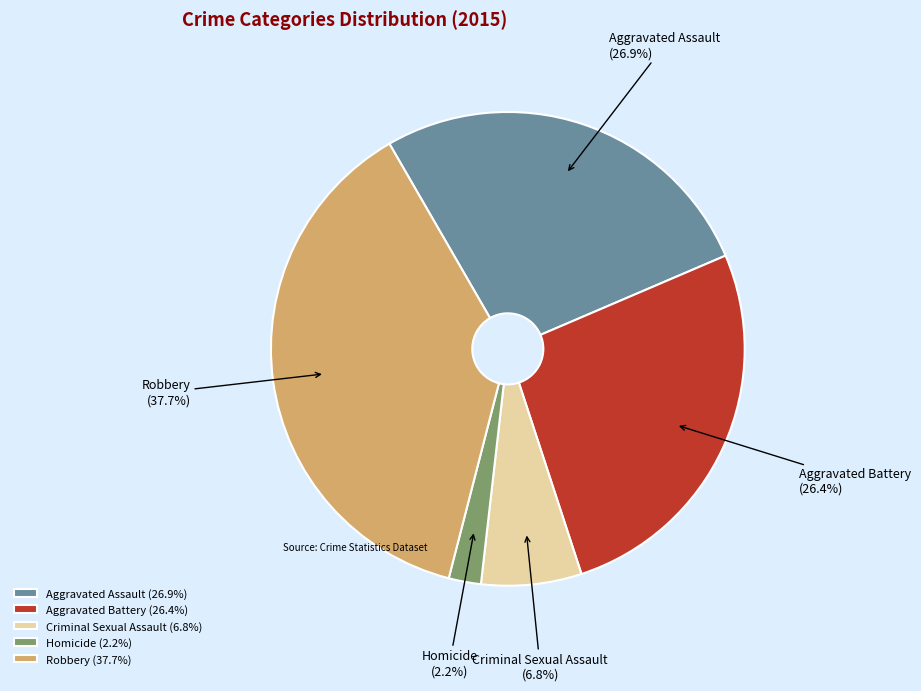

To the nearest percent, what percentage of the pie is Aggravated Assault?

27%